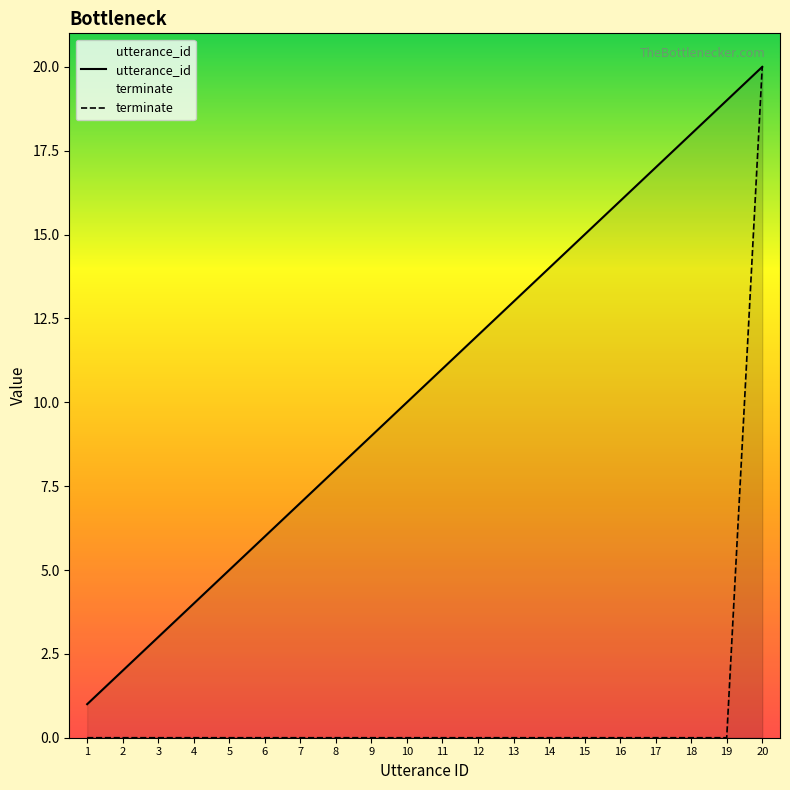

True or false: utterance_id has more than 2 interior local peaks.

False